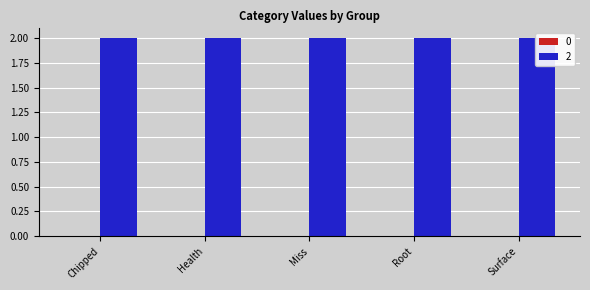

How many groups of bars are there?

5